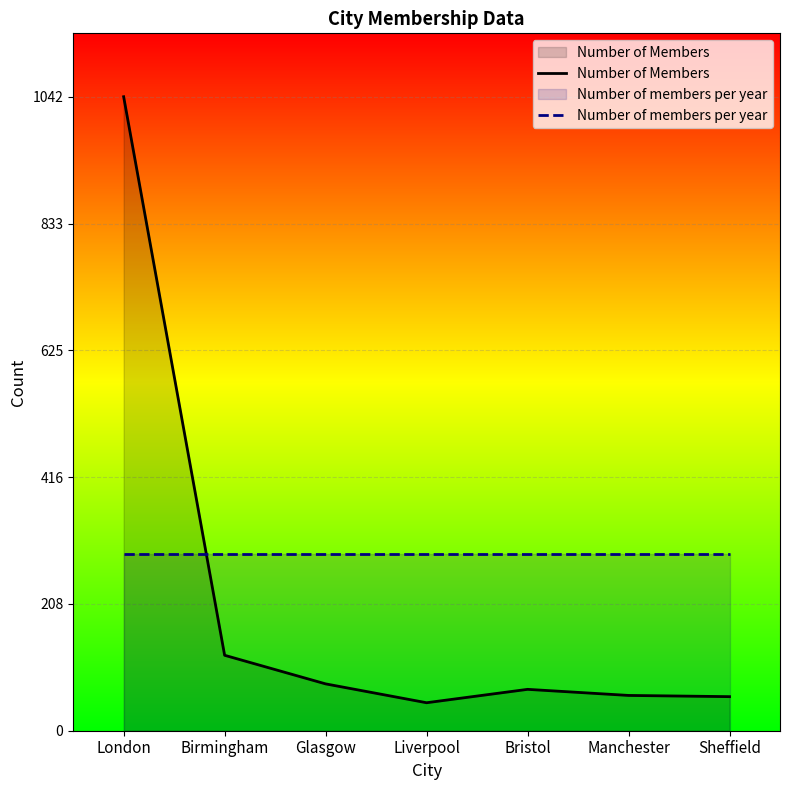

What is the approximate value of Number of members per year at Liverpool?

290